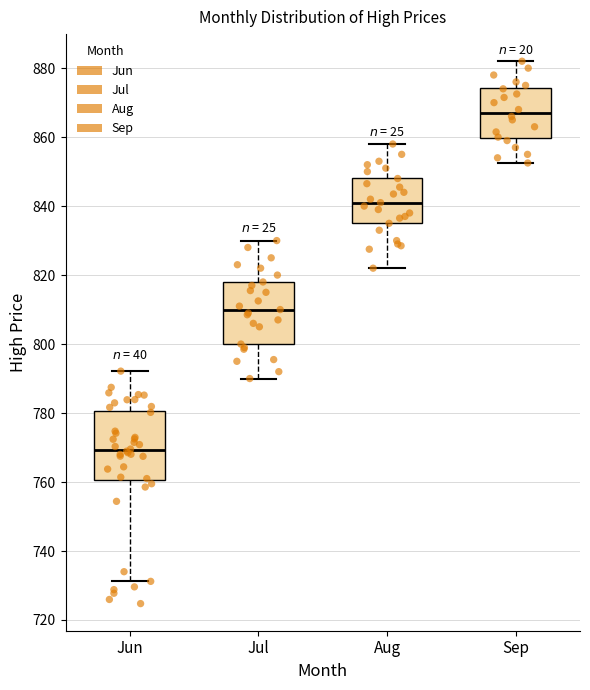

Which box's median line is the lowest?

Jun